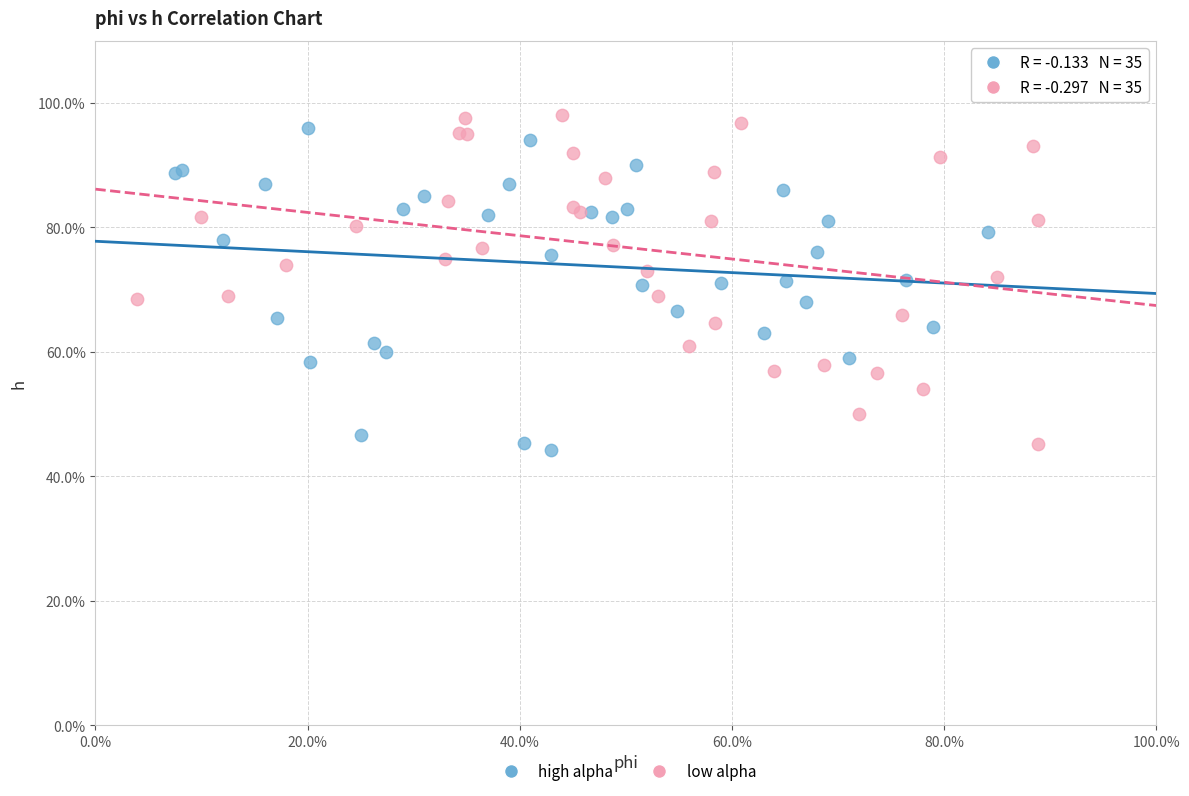

Which series contains the lowest Y value?

high alpha